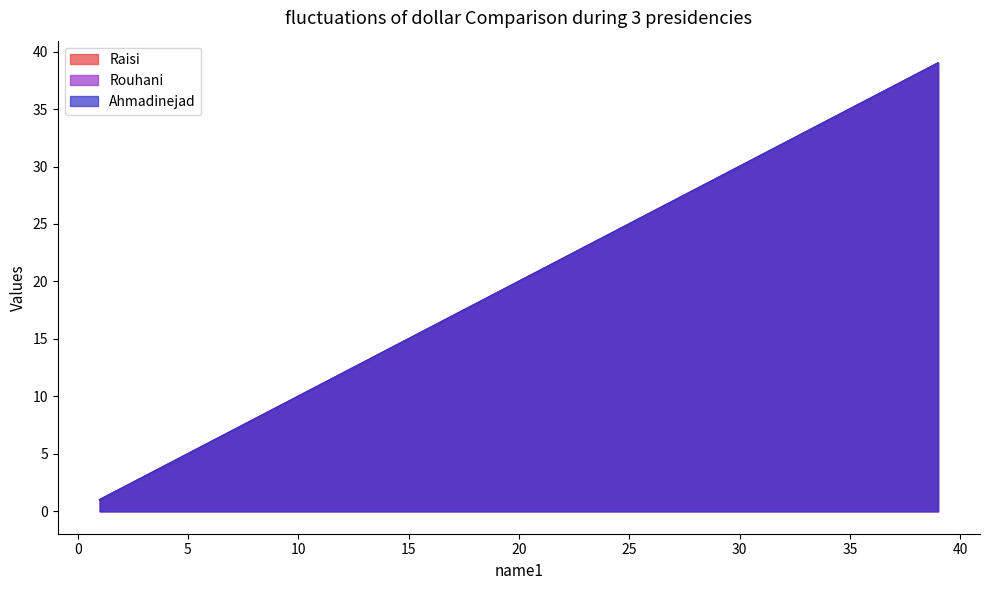

The name3 series shows 8 at 8. True or false?

True